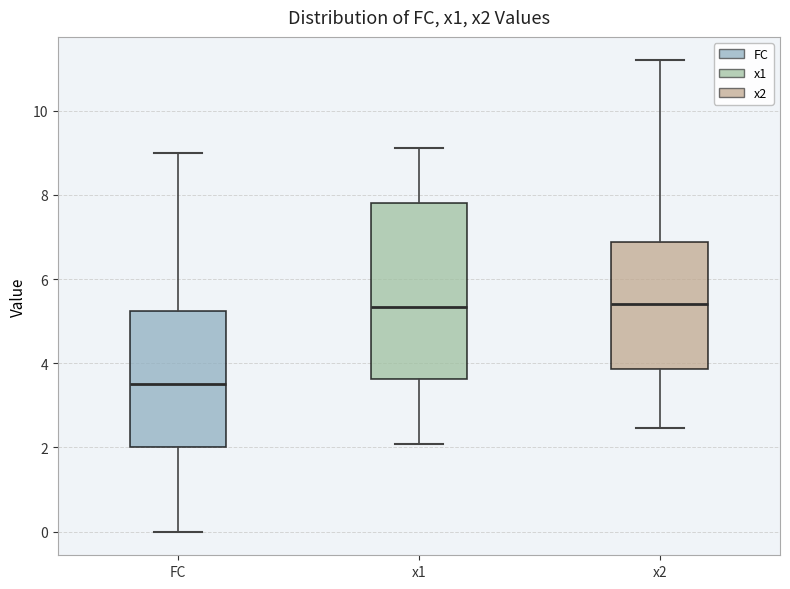

Where does the lower whisker of the box for x1 end on the y-axis? The values are not printed on the chart, so give them approximately, as read against the axis.

2.0